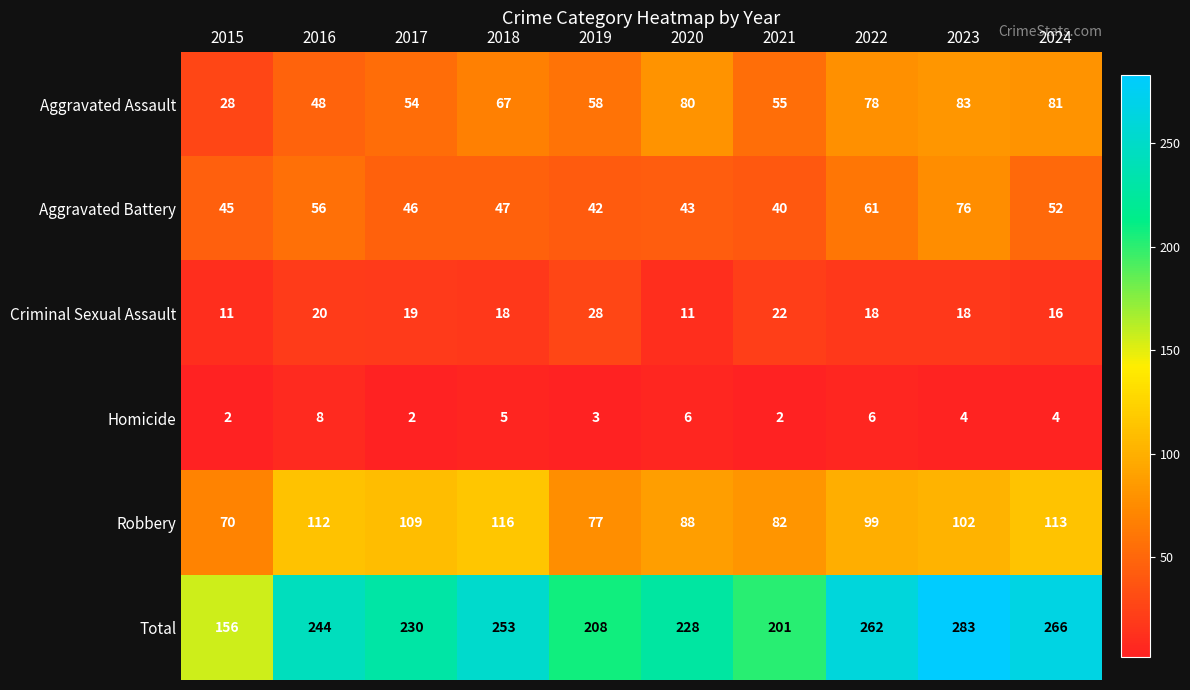

What is the approximate value of Aggravated Assault at 2022, to the nearest 5?

80